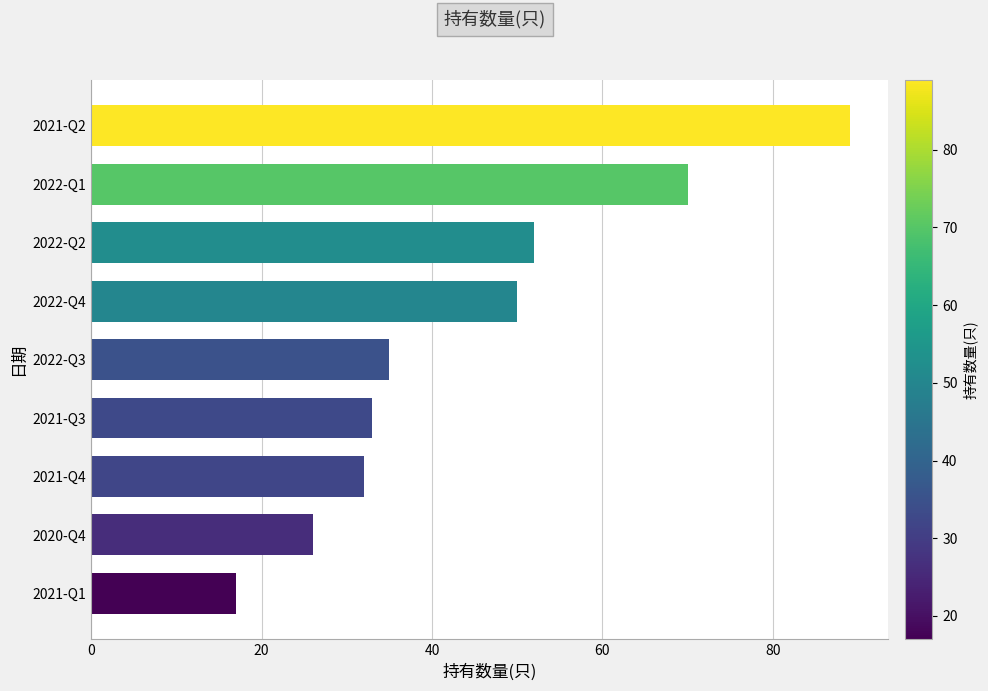

What is the maximum value shown in the chart?

89